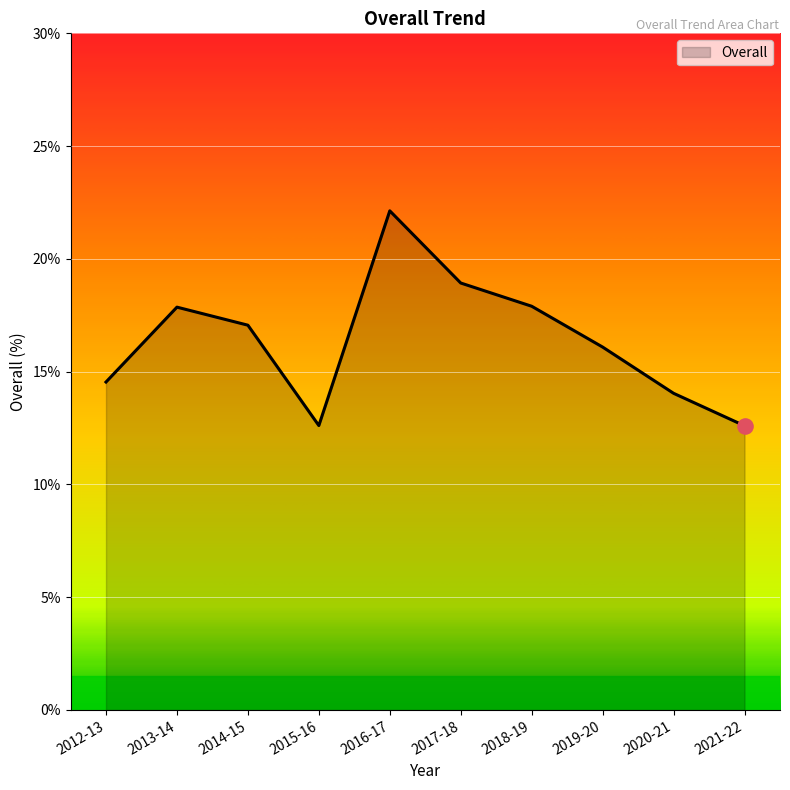

Which has a higher value, 2013-14 or 2015-16?

2013-14